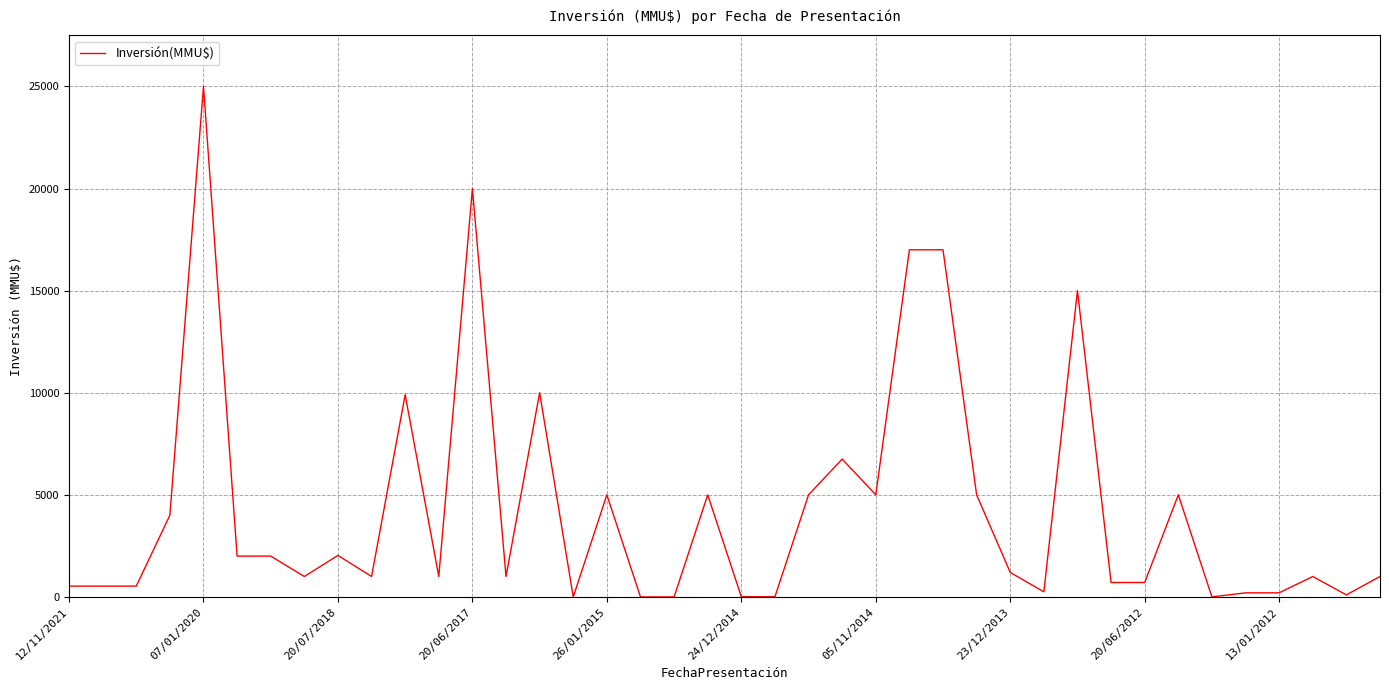

True or false: there are more than 0 points higher than both neighbors.

True